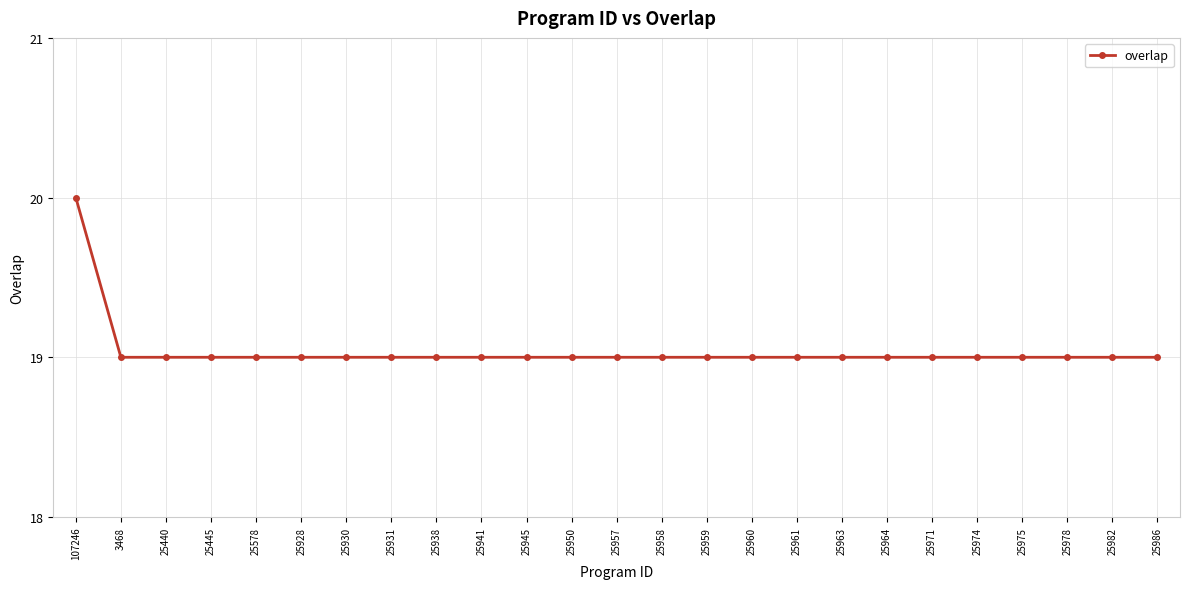

What is the ratio of the value at 25975 to the value at 25964?

1.0